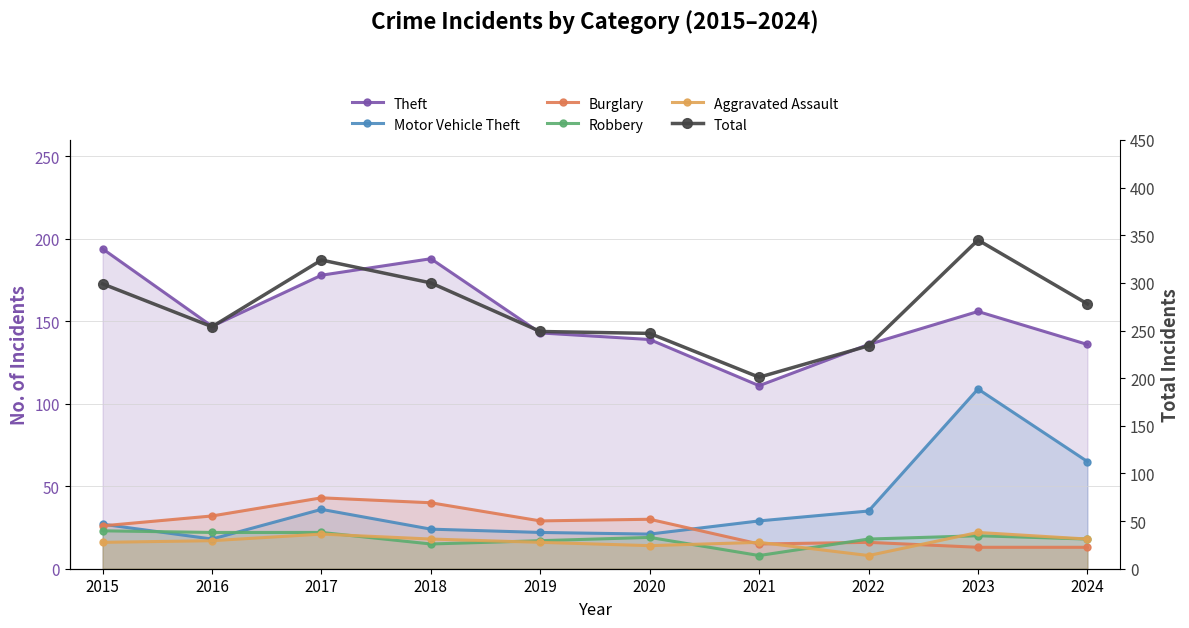

What is the difference between the maximum and second lowest values in the Motor Vehicle Theft series?

88